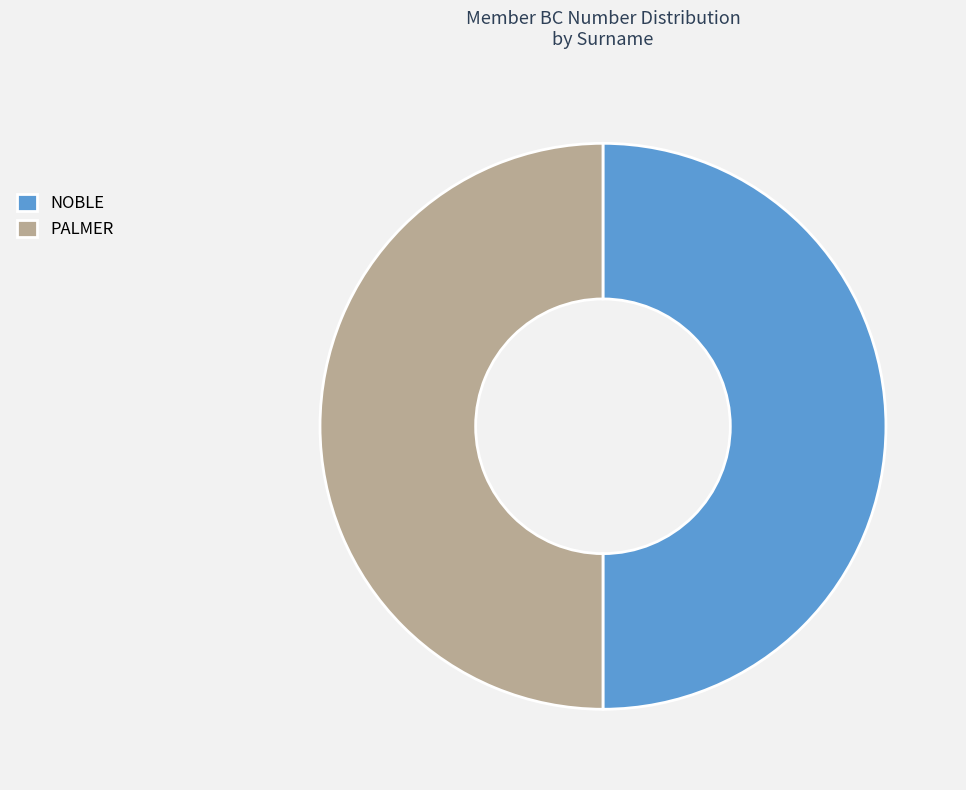

Do NOBLE and PALMER together represent more than half of the pie?

Yes